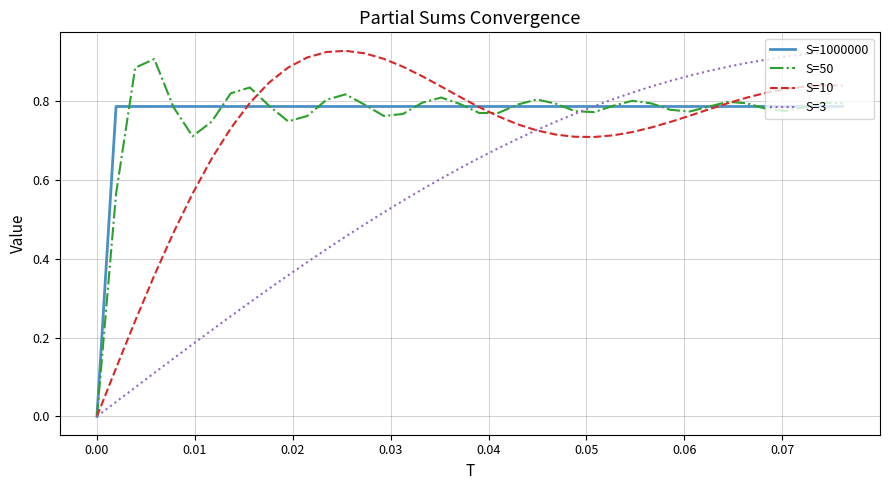

How many lines are shown in the chart?

4